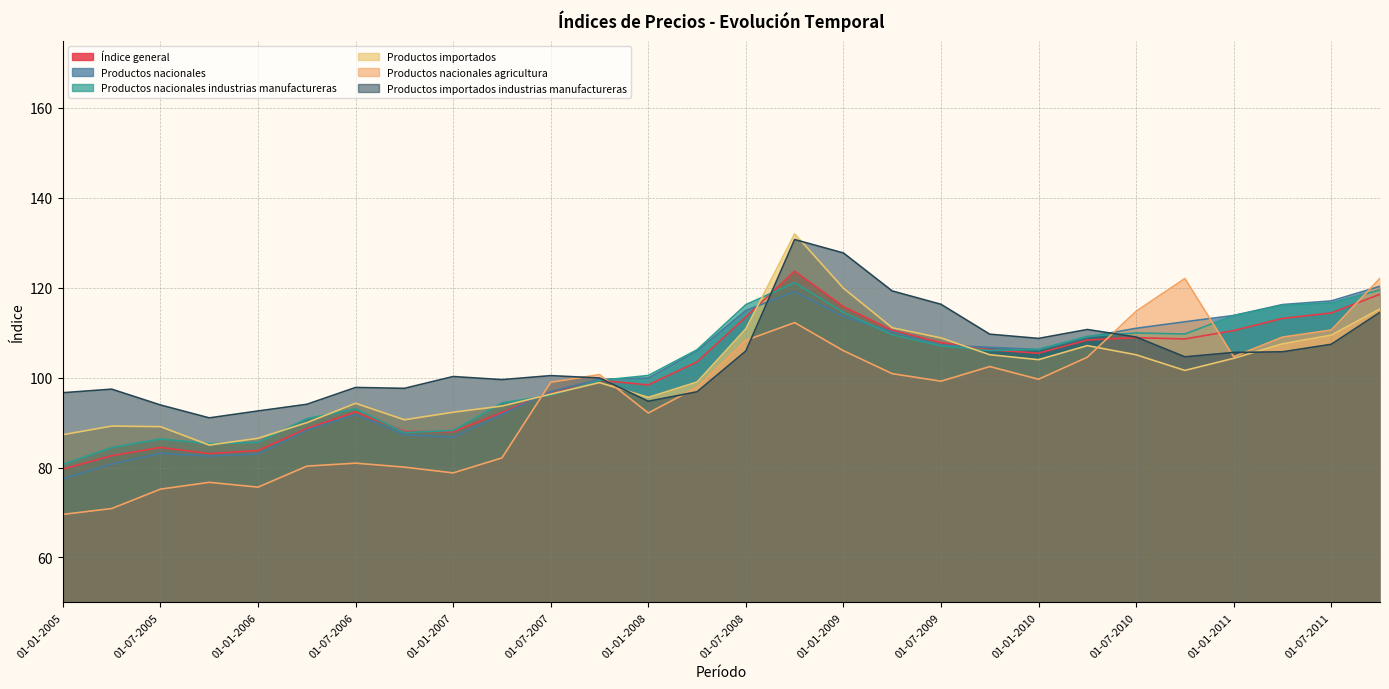

How many categories are shown in the chart?

28